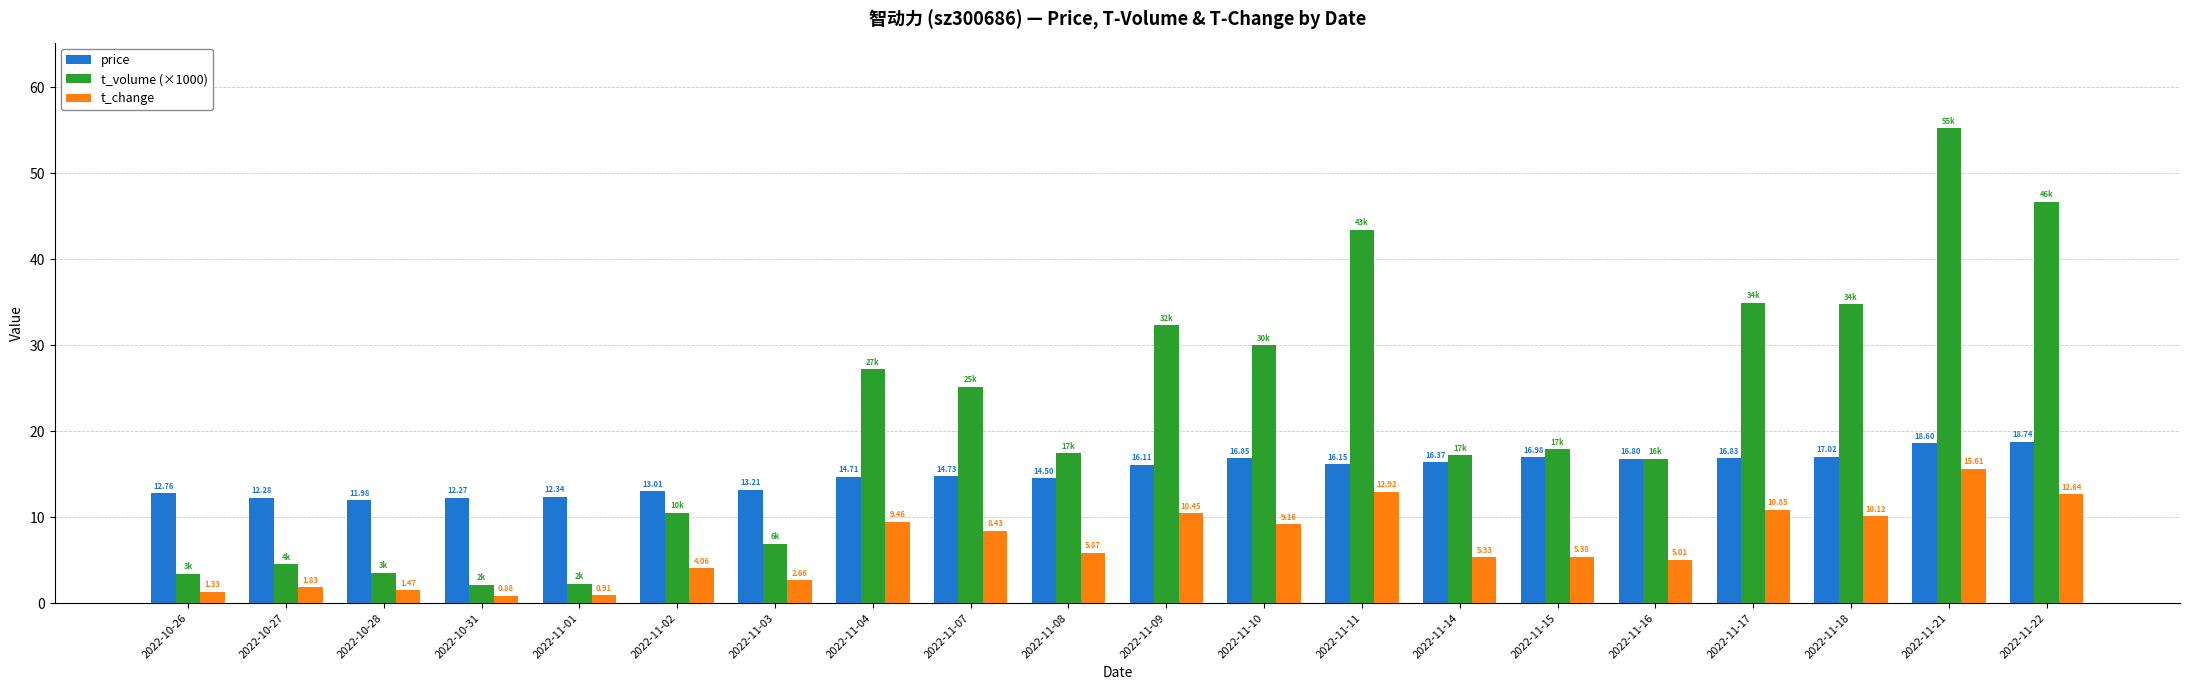

What is the sum of the t_change values at 2022-11-03 and 2022-11-11?

15.6